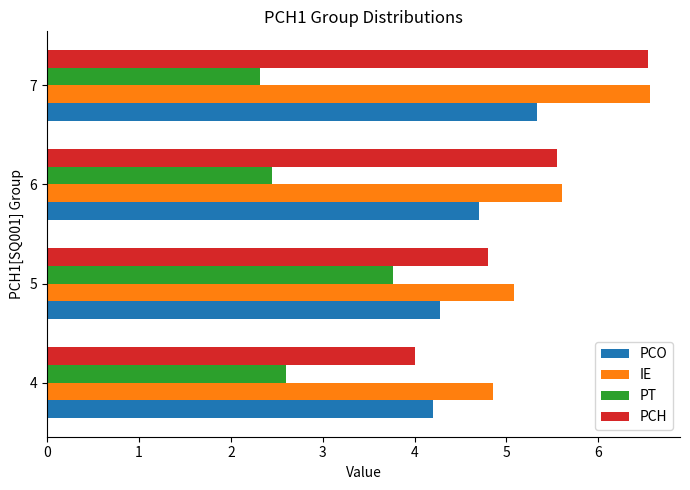

Count the number of categories in the chart.

4